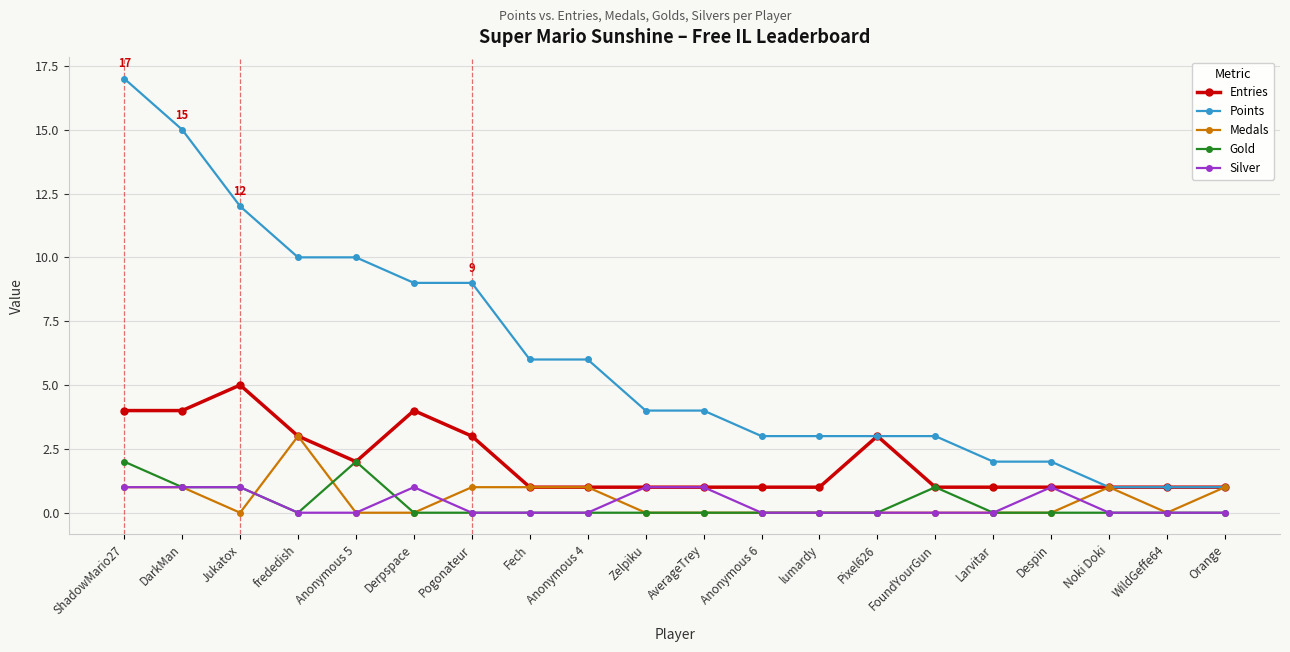

Count the number of categories in the chart.

20